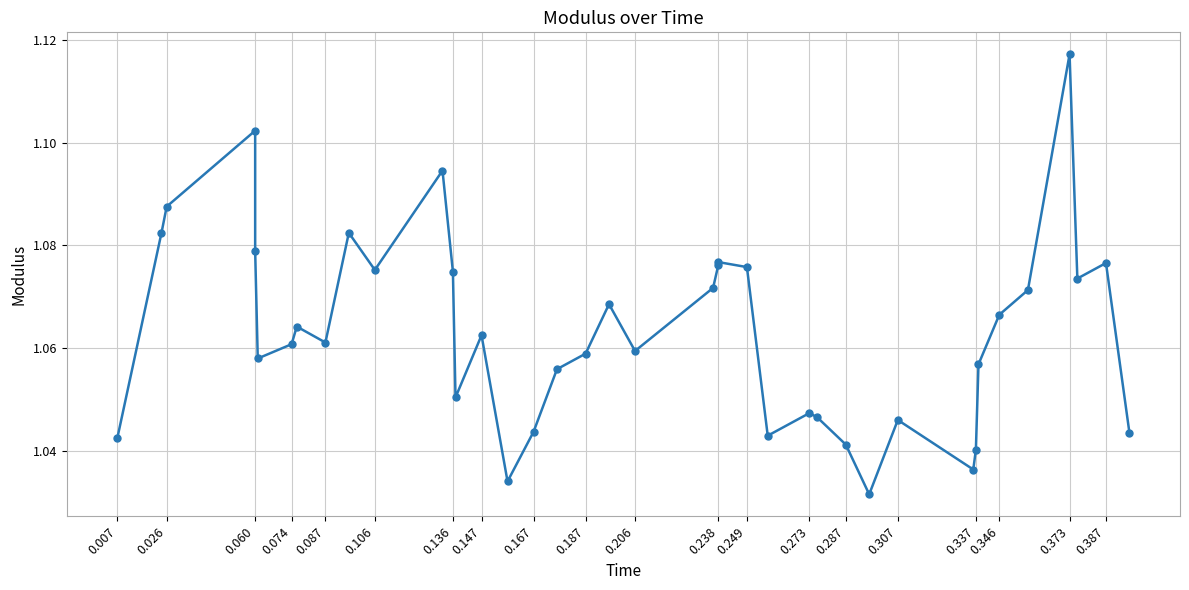

The chart shows a value of 1.1 at 0.387. True or false?

True